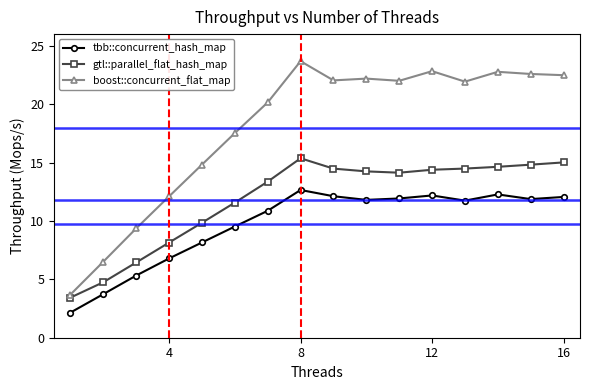

Rank the series by their maximum value, from highest to lowest.

boost::concurrent_flat_map, gtl::parallel_flat_hash_map, tbb::concurrent_hash_map